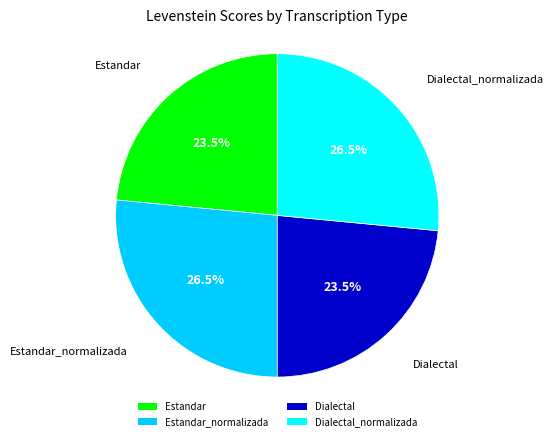

Is there a majority slice in this chart?

No